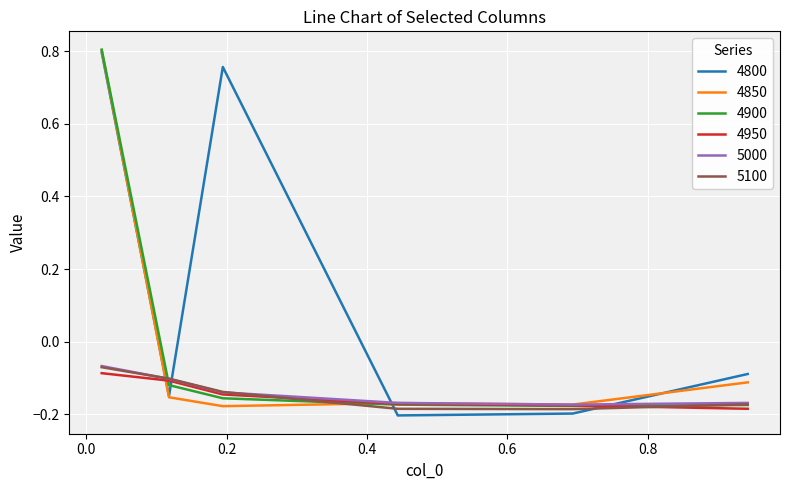

True or false: 4800 has more than 2 points higher than both neighbors.

False